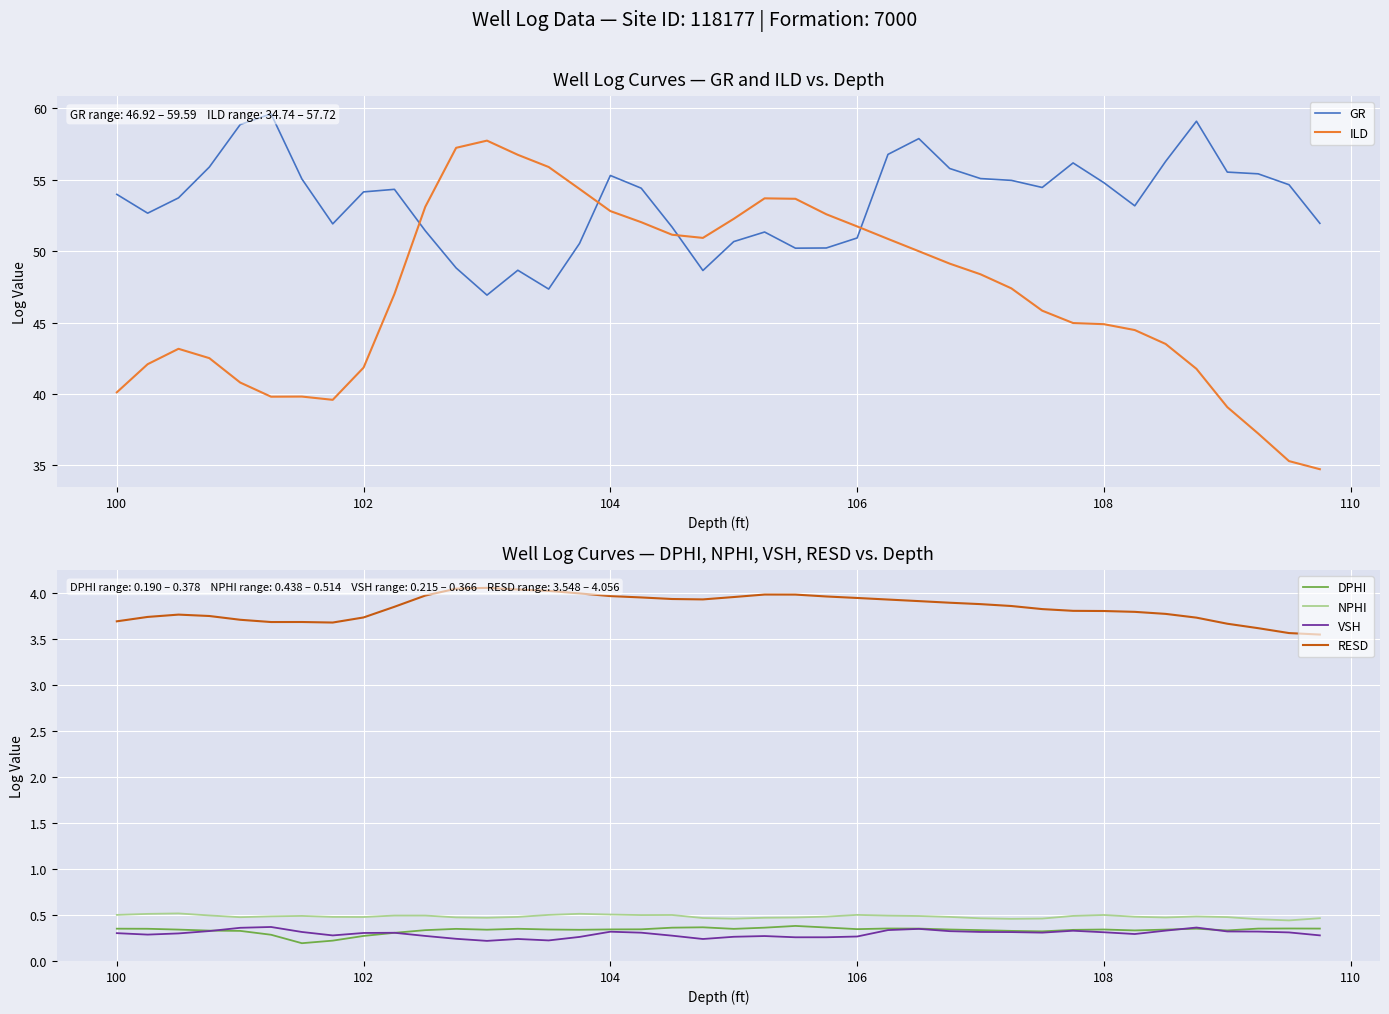

True or false: VSH and NPHI intersect in this chart.

False